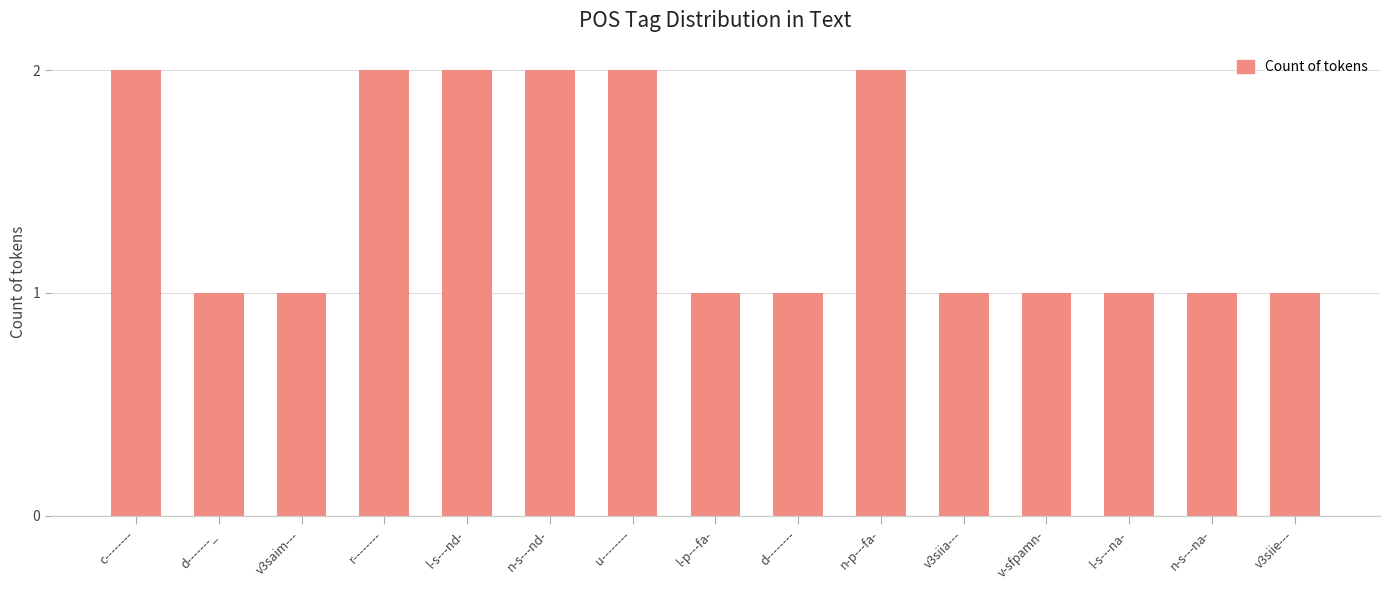

How many series are shown in this chart?

1